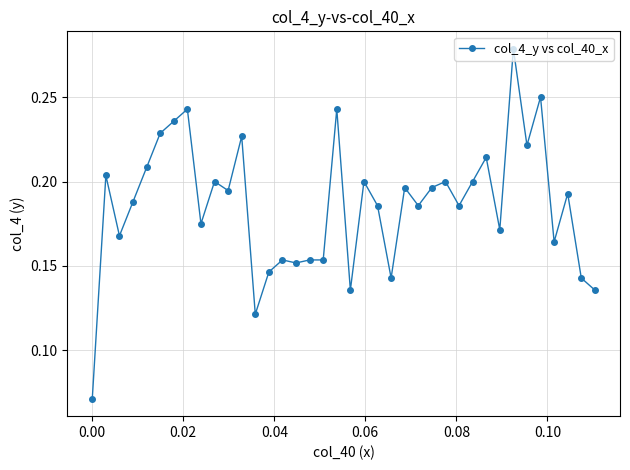

What is the sum of all values?

7.1